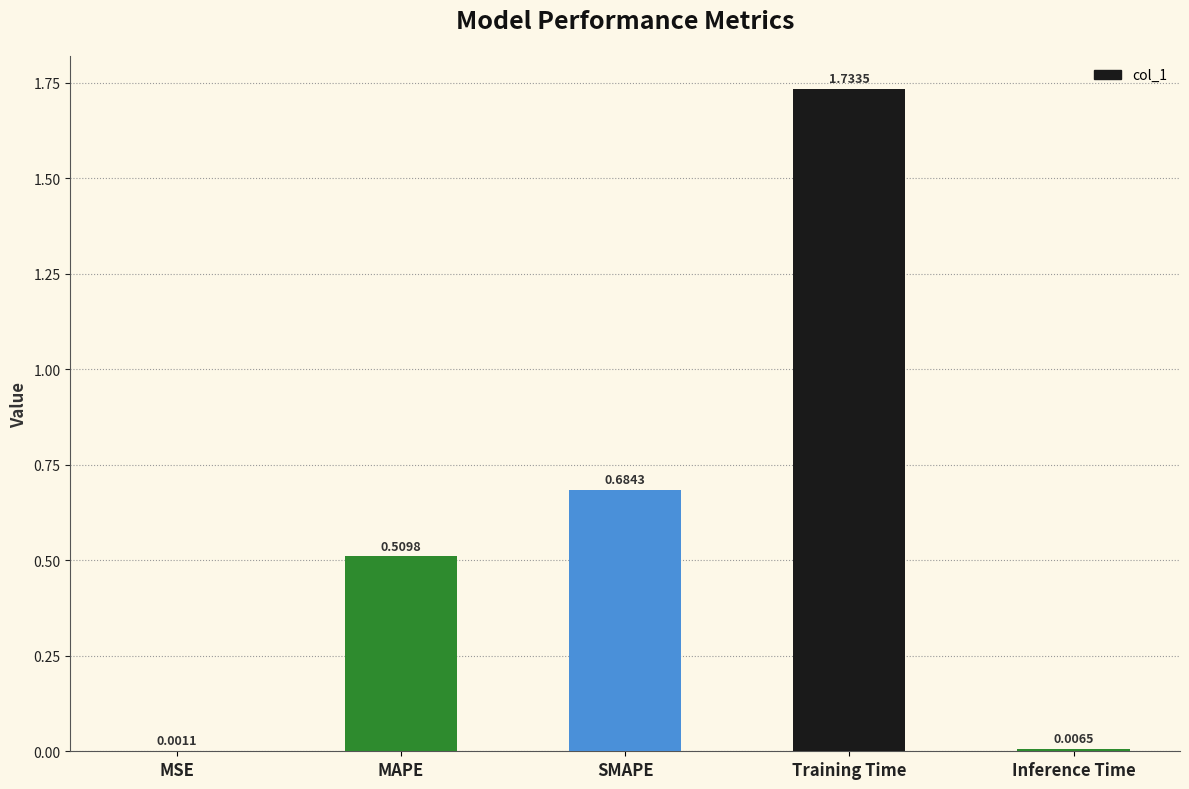

At which label is the value closest to 0?

MSE